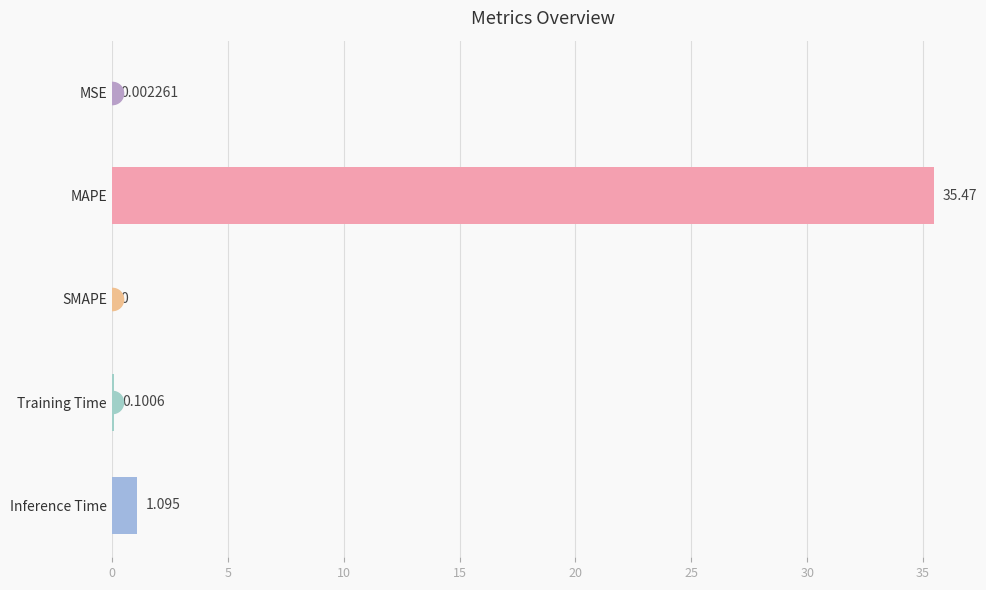

Which has a higher value, Training Time or Inference Time?

Inference Time